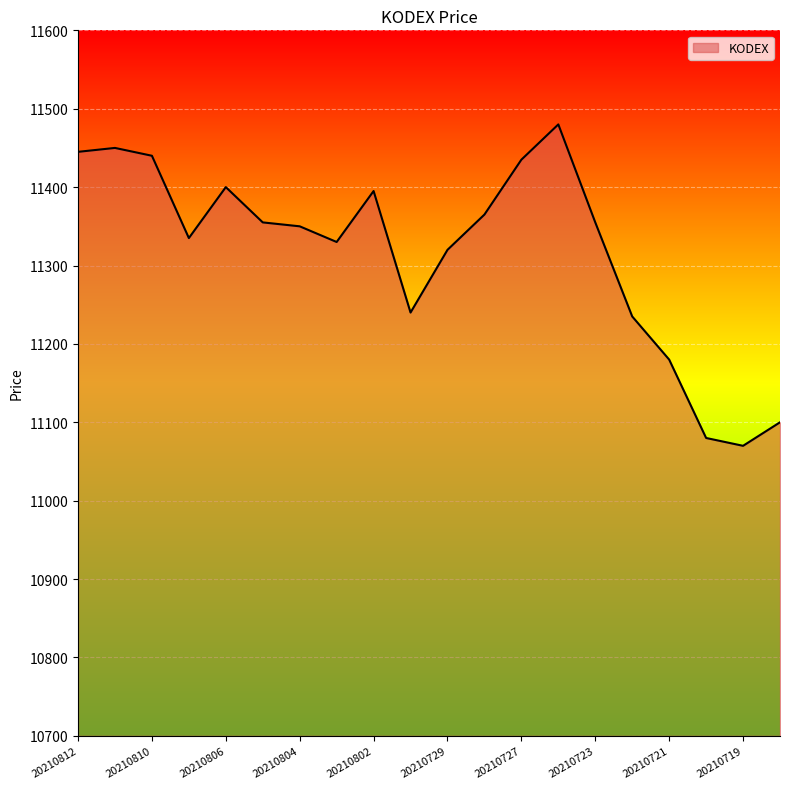

What is the greatest value displayed?

11480